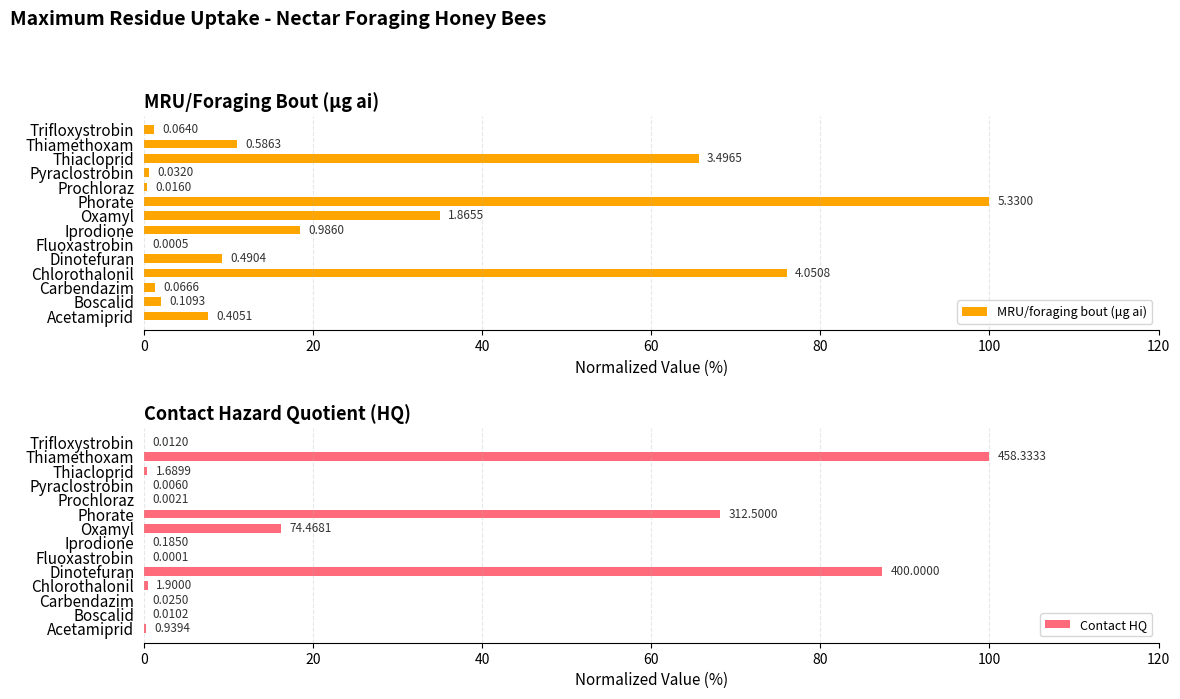

How many values in the MRU/foraging bout (μg ai) series are below 9?

7